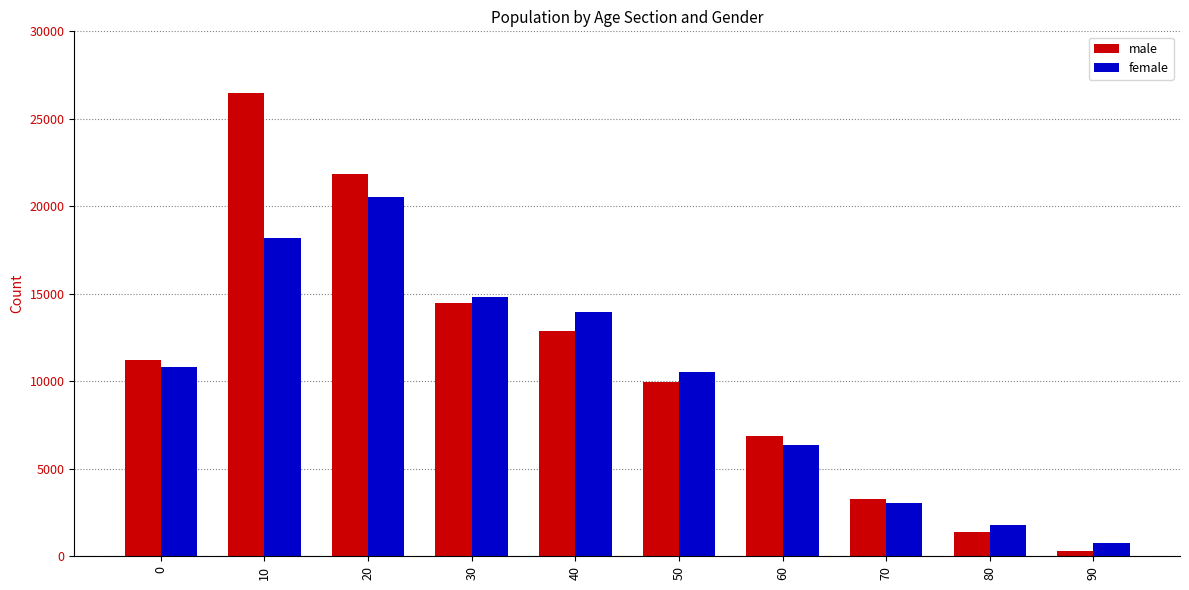

What are all the series names shown in the legend?

male, female